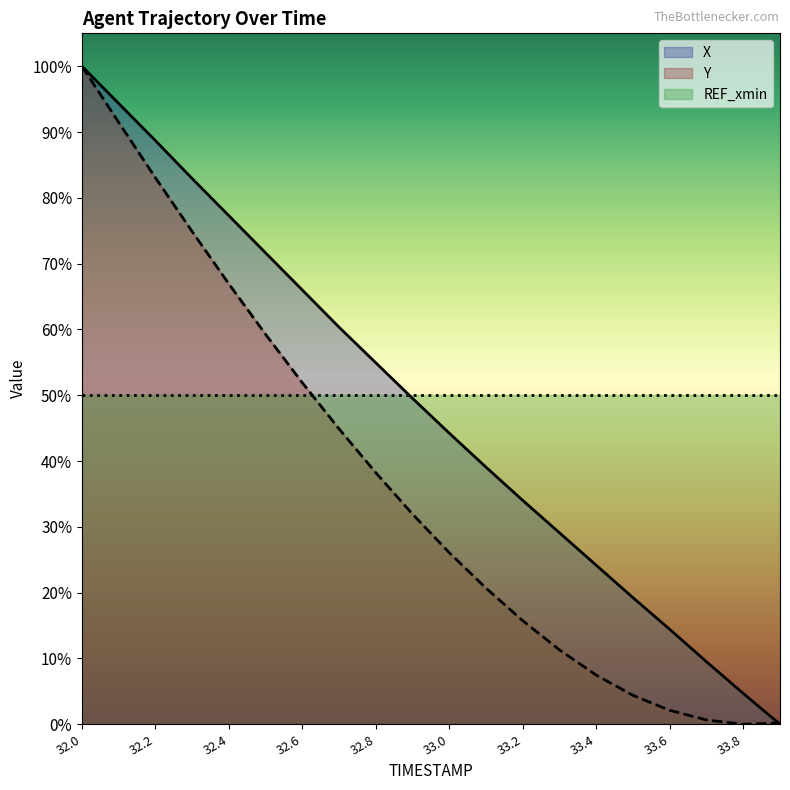

How many lines are shown in the chart?

2